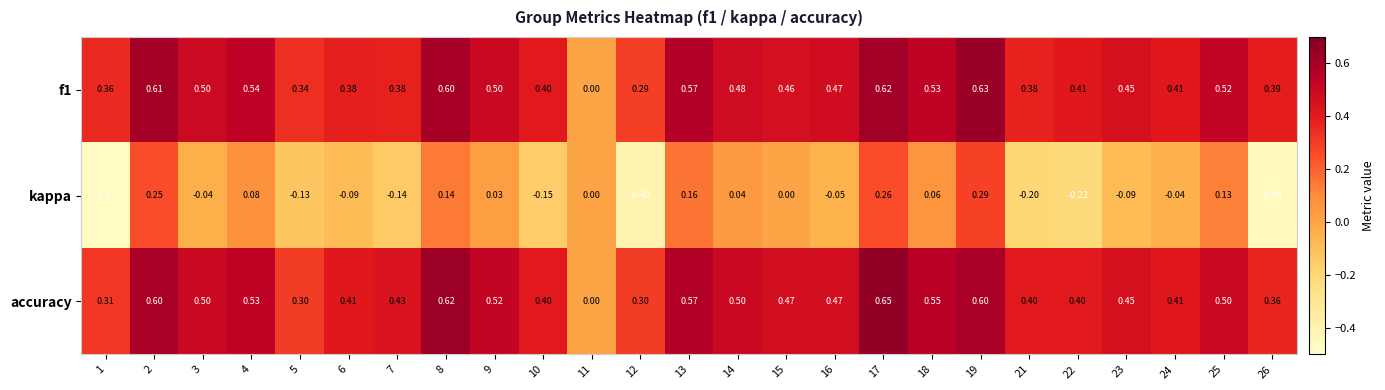

Which series has the largest total across all categories?

accuracy